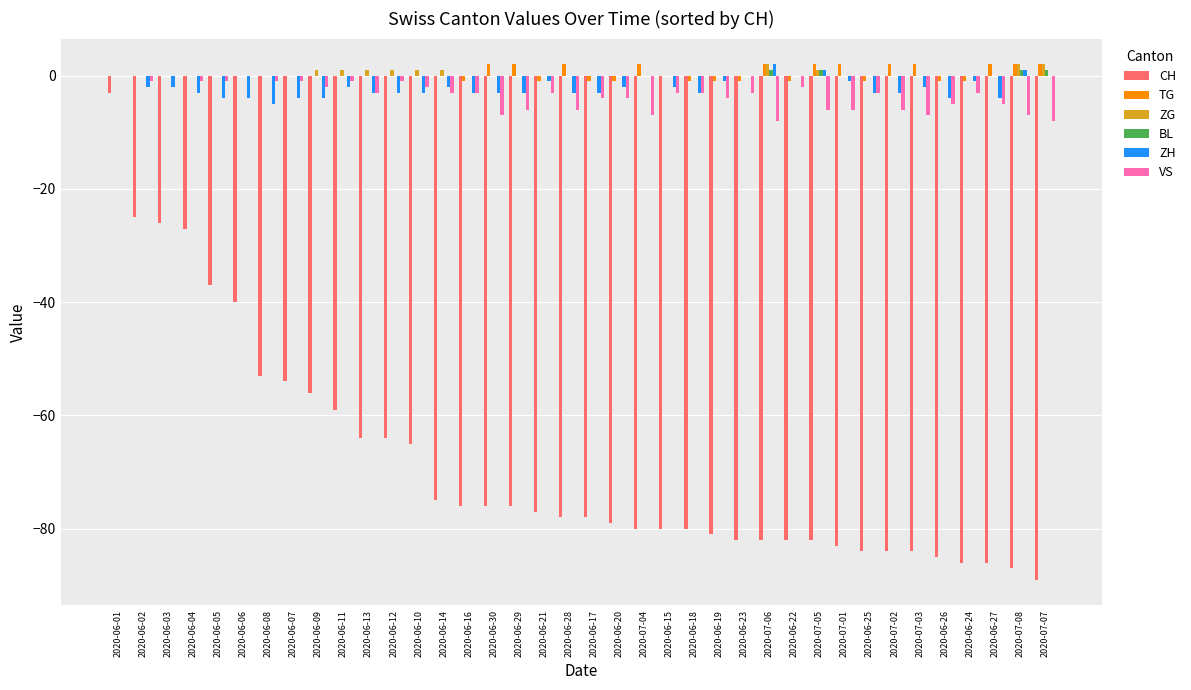

The TG series shows 2 at 2020-06-28. True or false?

True